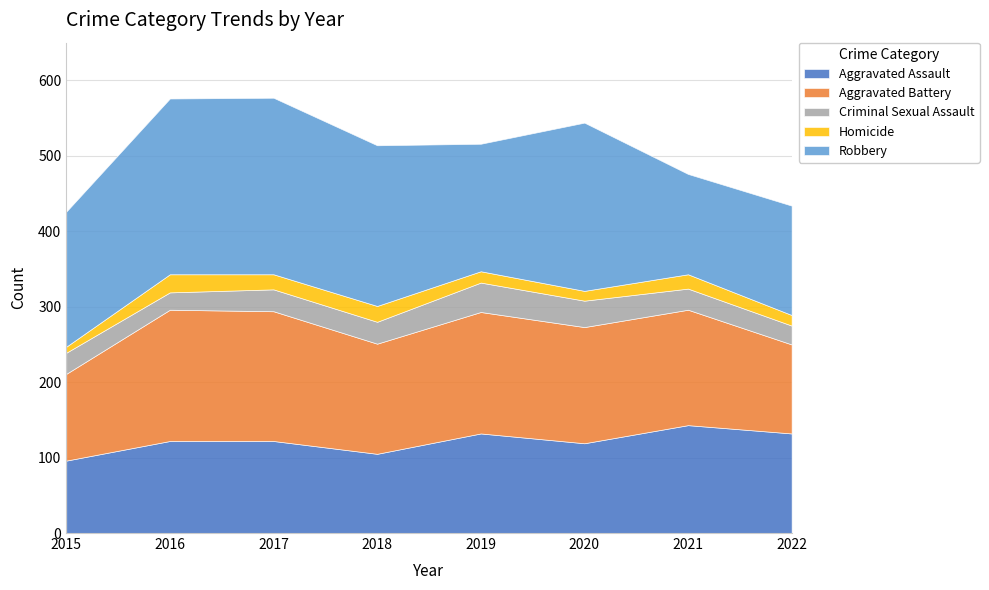

Reading left to right, transcribe all the data shown in this chart.

Aggravated Assault: 2015=96	2016=122	2017=122	2018=105	2019=132	2020=119	2021=143	2022=132
Aggravated Battery: 2015=115	2016=174	2017=172	2018=146	2019=161	2020=154	2021=153	2022=118
Criminal Sexual Assault: 2015=28	2016=23	2017=29	2018=29	2019=39	2020=35	2021=28	2022=25
Homicide: 2015=8	2016=24	2017=20	2018=21	2019=15	2020=13	2021=19	2022=14
Robbery: 2015=179	2016=233	2017=234	2018=213	2019=169	2020=223	2021=133	2022=145